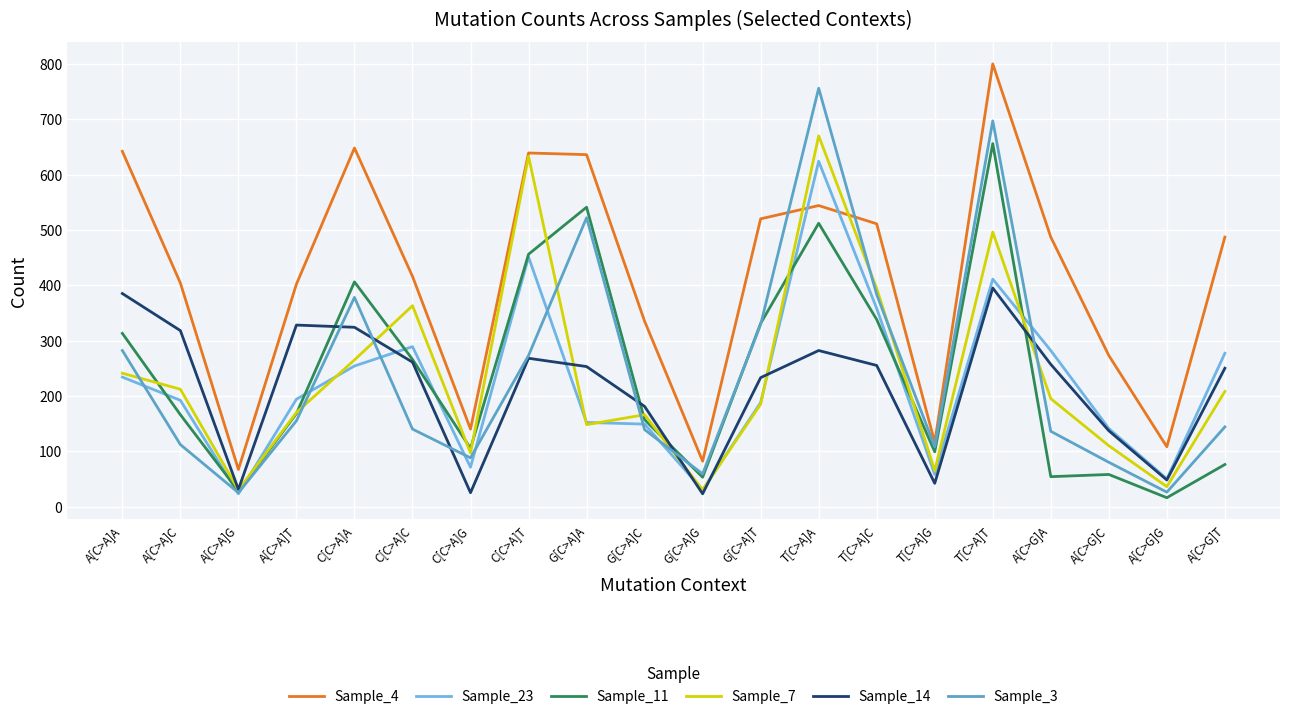

Between A[C>A]G and G[C>A]G, which series saw the biggest shift?

Sample_3